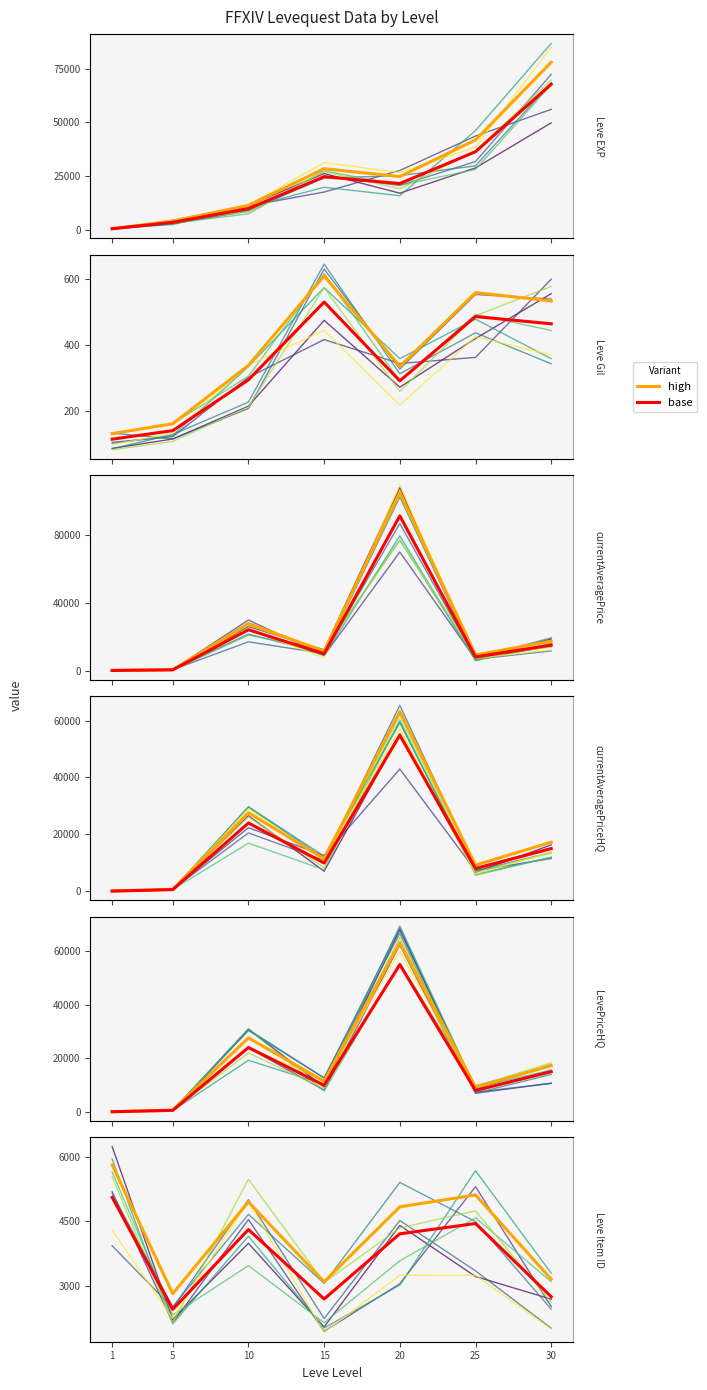

True or false: Leve EXP (high) has more than 2 interior local peaks.

False